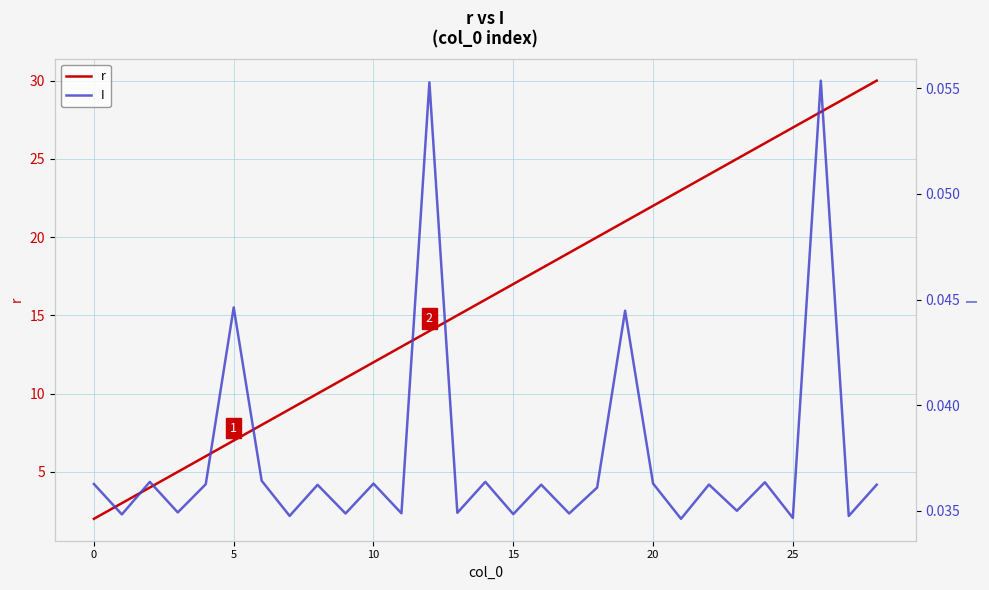

Reading left to right, transcribe all the data shown in this chart.

r: 2.0	3.0	4.0	5.0	6.0	7.0	8.0	9.0	10.0	11.0	12.0	13.0	14.0	15.0	16.0	17.0	18.0	19.0	20.0	21.0	22.0	23.0	24.0	25.0	26.0	27.0	28.0	29.0	30.0
I: 0.0	0.0	0.0	0.0	0.0	0.0	0.0	0.0	0.0	0.0	0.0	0.0	0.1	0.0	0.0	0.0	0.0	0.0	0.0	0.0	0.0	0.0	0.0	0.0	0.0	0.0	0.1	0.0	0.0